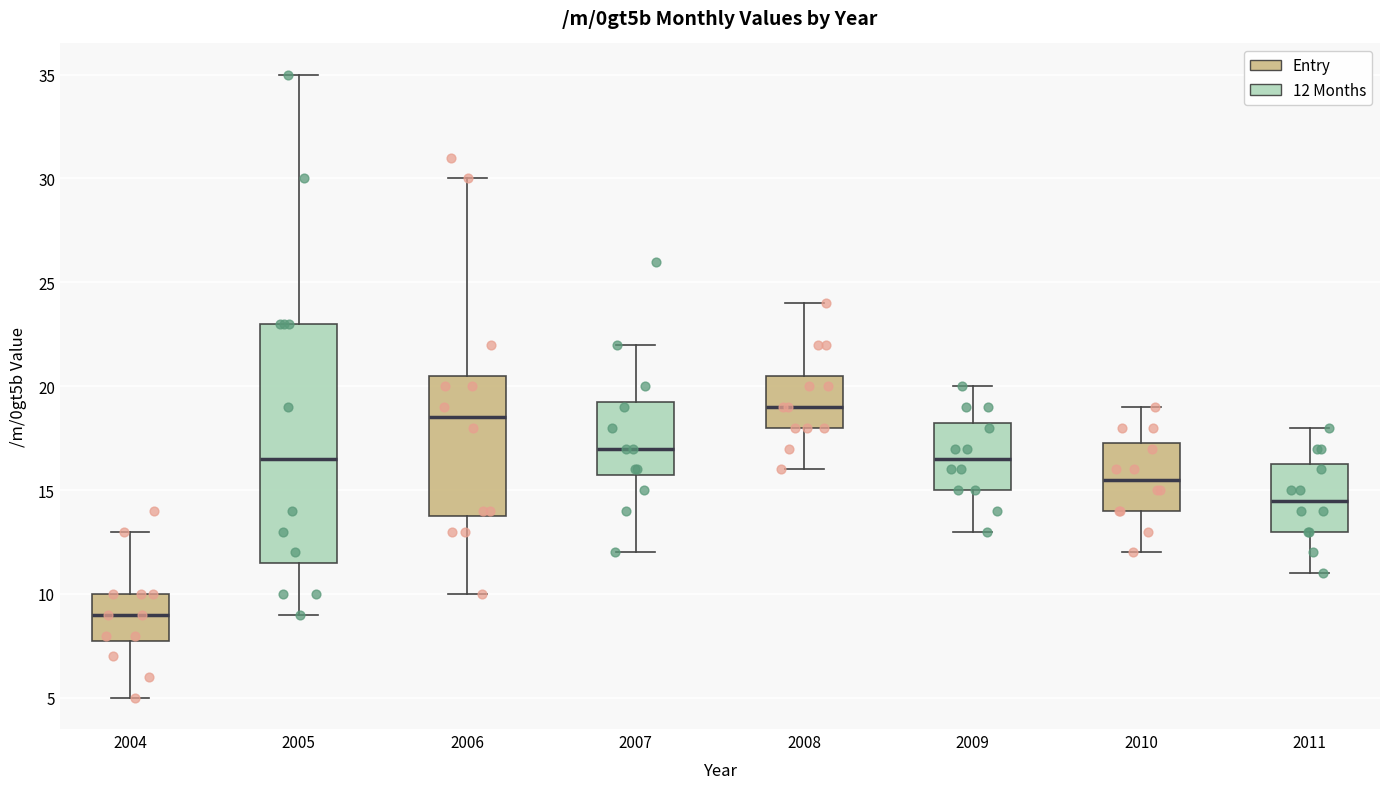

Reading left to right, transcribe this box plot: for each box, give where its median line is, the range the box spans, and where its two whiskers end, as read against the y-axis. The values are not printed on the chart, so give them approximately, as read against the axis.

2004: median 9.0, box 8.0 to 10.0, whiskers 5.0 to 13.0
2005: median 16.5, box 11.5 to 23.0, whiskers 9.0 to 35.0
2006: median 18.5, box 14.0 to 20.5, whiskers 10.0 to 30.0
2007: median 17.0, box 16.0 to 19.5, whiskers 12.0 to 22.0
2008: median 19.0, box 18.0 to 20.5, whiskers 16.0 to 24.0
2009: median 16.5, box 15.0 to 18.5, whiskers 13.0 to 20.0
2010: median 15.5, box 14.0 to 17.5, whiskers 12.0 to 19.0
2011: median 14.5, box 13.0 to 16.5, whiskers 11.0 to 18.0